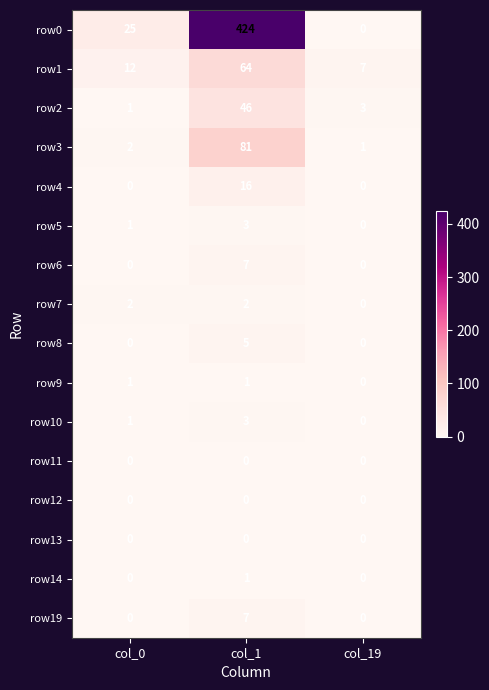

Which series has the largest range (max minus min)?

row0